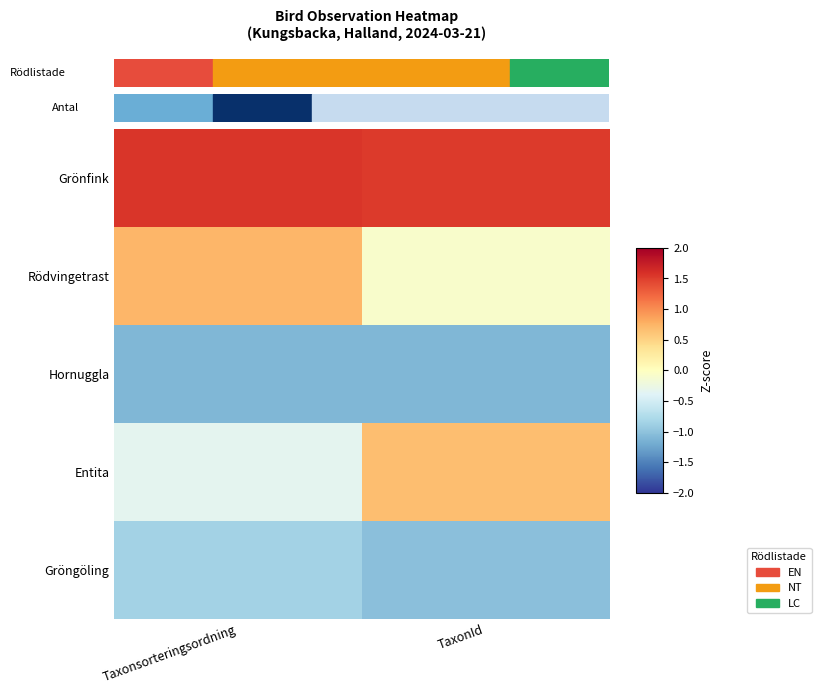

Reading right to left, list all the values displayed in this chart.

Grönfink: TaxonId=1.5	Taxonsorteringsordning=1.6
Rödvingetrast: TaxonId=-0.1	Taxonsorteringsordning=0.7
Hornuggla: TaxonId=-1.1	Taxonsorteringsordning=-1.1
Entita: TaxonId=0.7	Taxonsorteringsordning=-0.3
Gröngöling: TaxonId=-1.0	Taxonsorteringsordning=-0.9